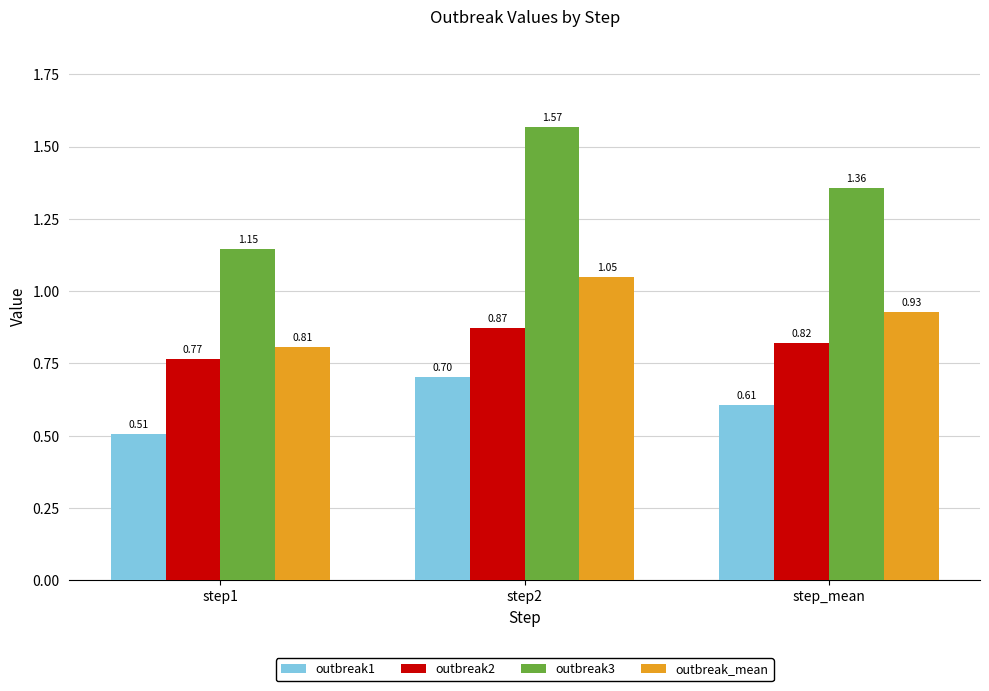

Which series has the widest spread of values?

outbreak3